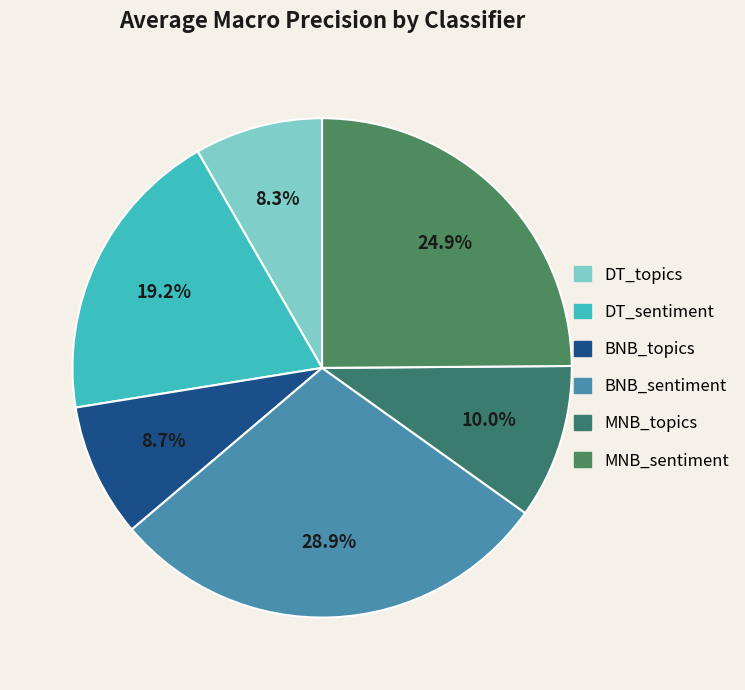

To the nearest percent, what is the average slice percentage?

17%